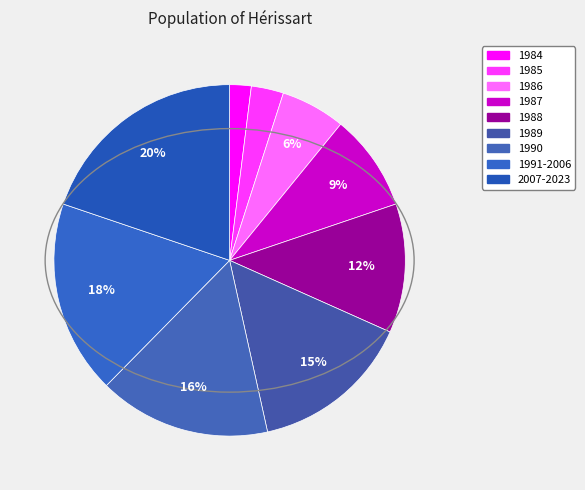

Count the number of slices in the pie.

9